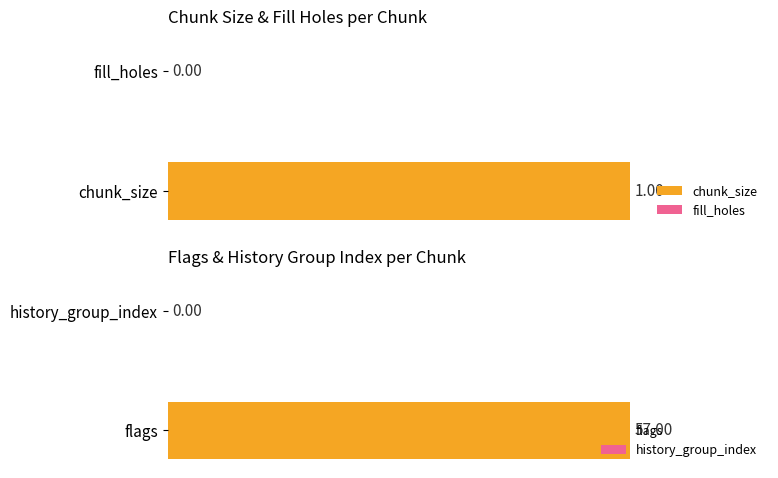

Does the chart contain any negative values?

No